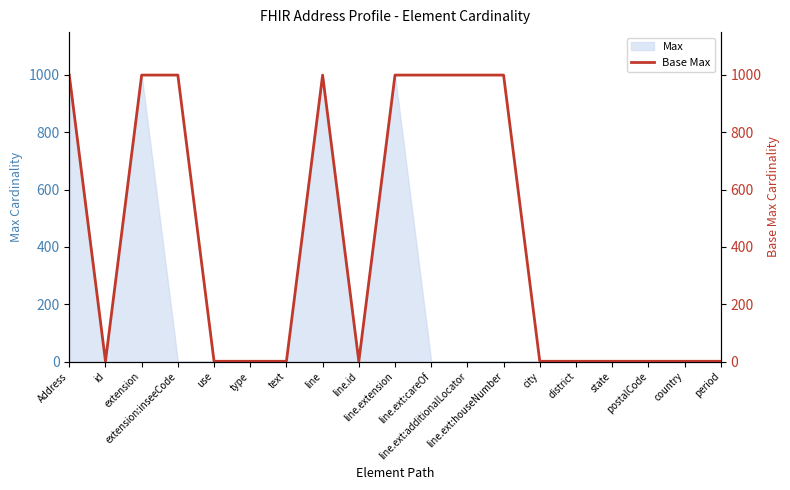

Approximately how many times larger is the value at use compared to city?

1.0